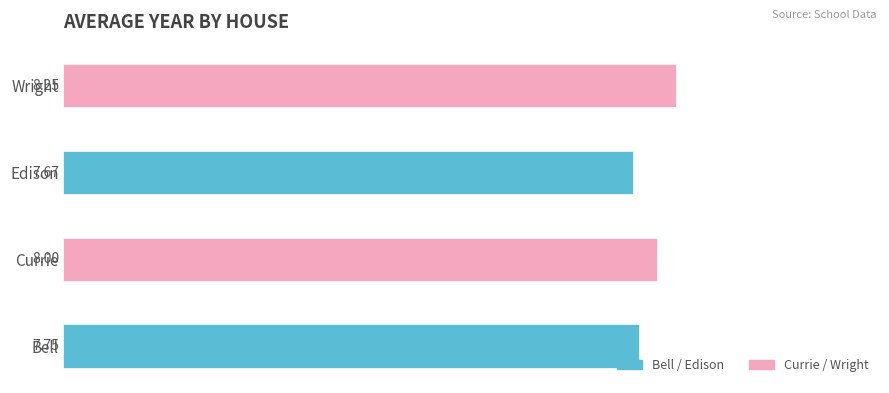

Which label corresponds to the smallest value in the chart?

Edison